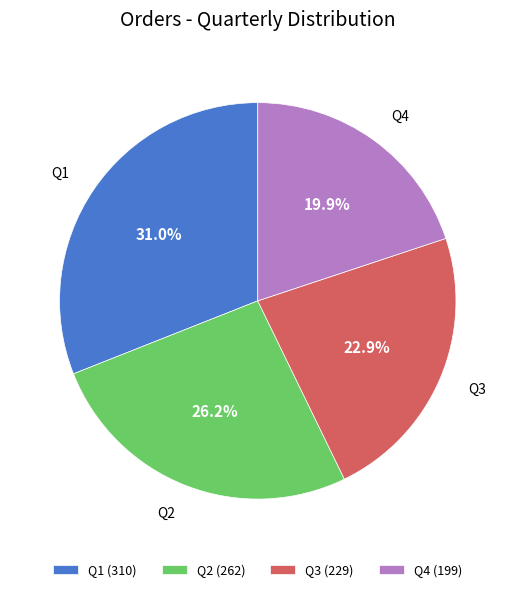

What portion of the pie excludes Q1?

69.0%